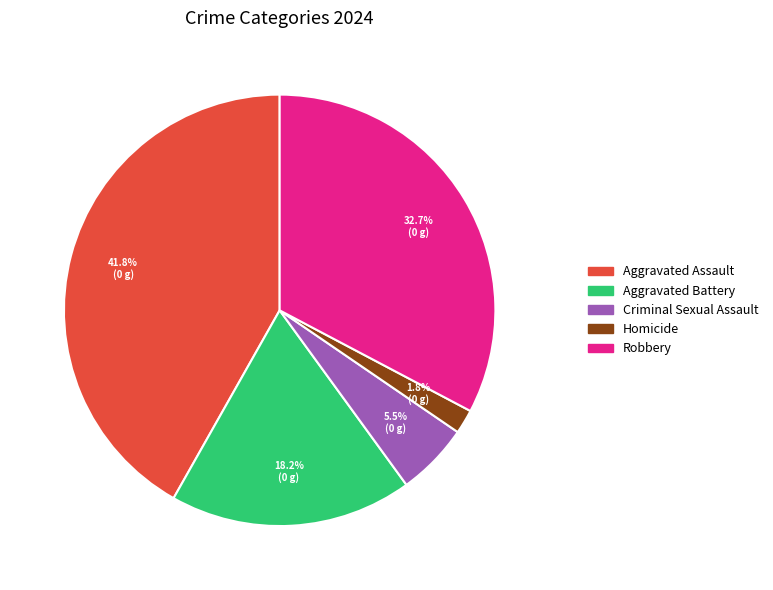

How many slices are in this pie chart?

5